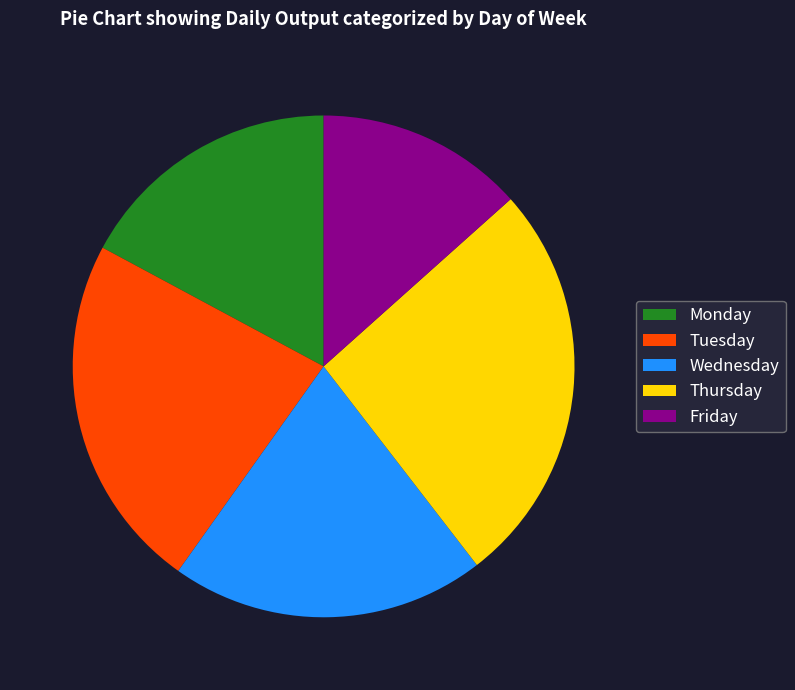

Is there any slice that represents more than half of the pie?

No